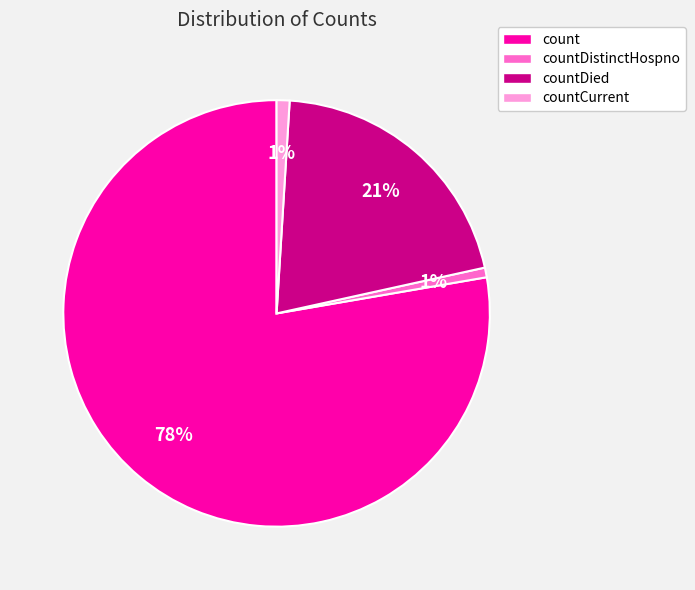

The countCurrent slice represents 14% of the pie. True or false?

False